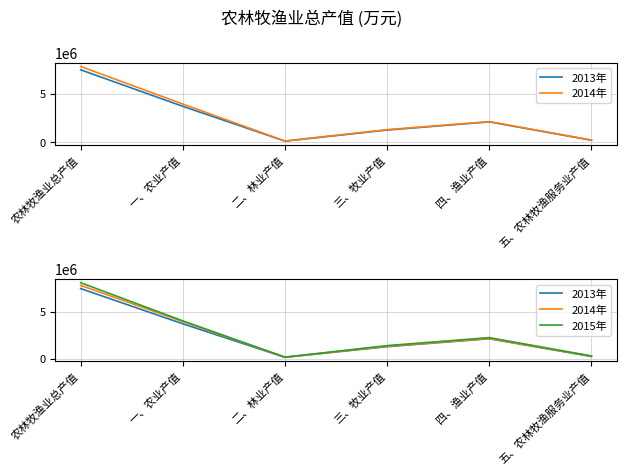

Is it true that 2013年 equals 225825 at 五、农林牧渔服务业产值?

True